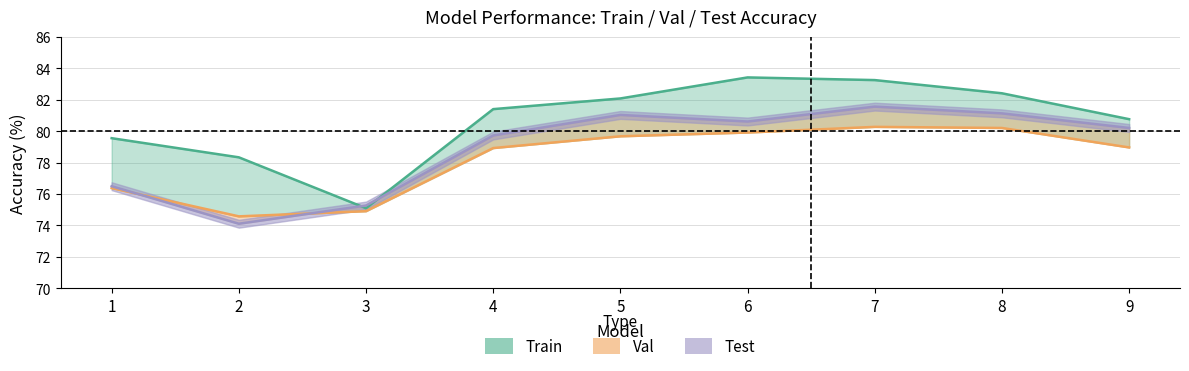

Which category has the highest value in the Test series?

7